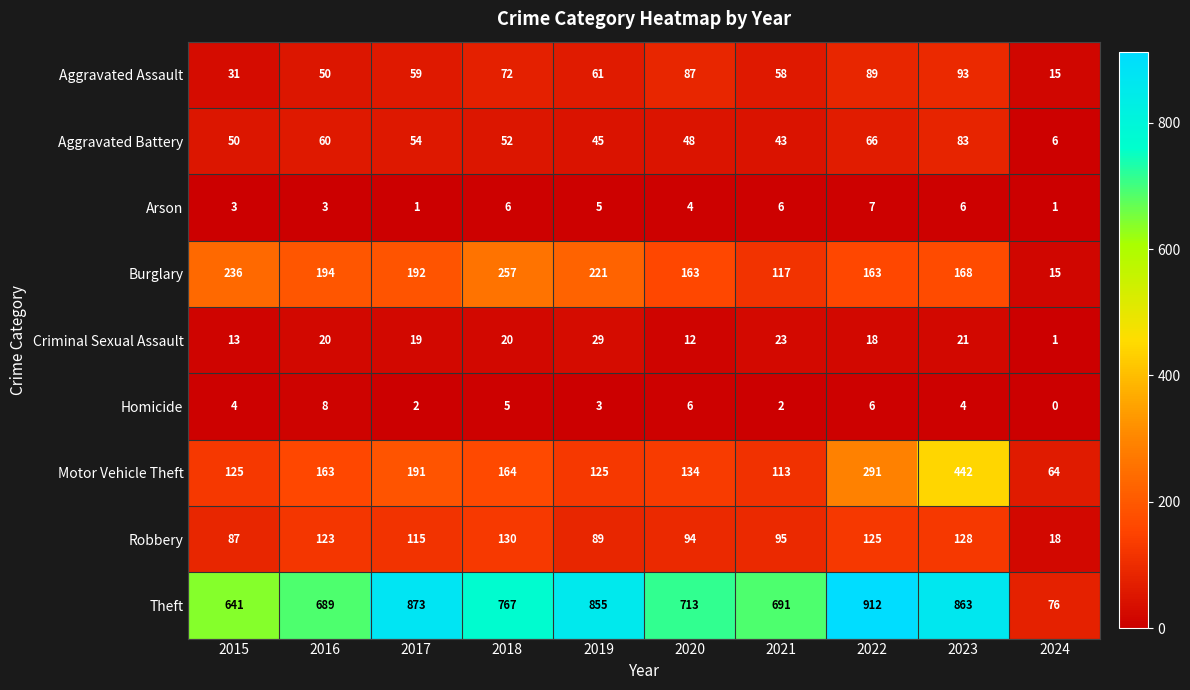

What is the difference between the Burglary values at 2019 and 2024?

206